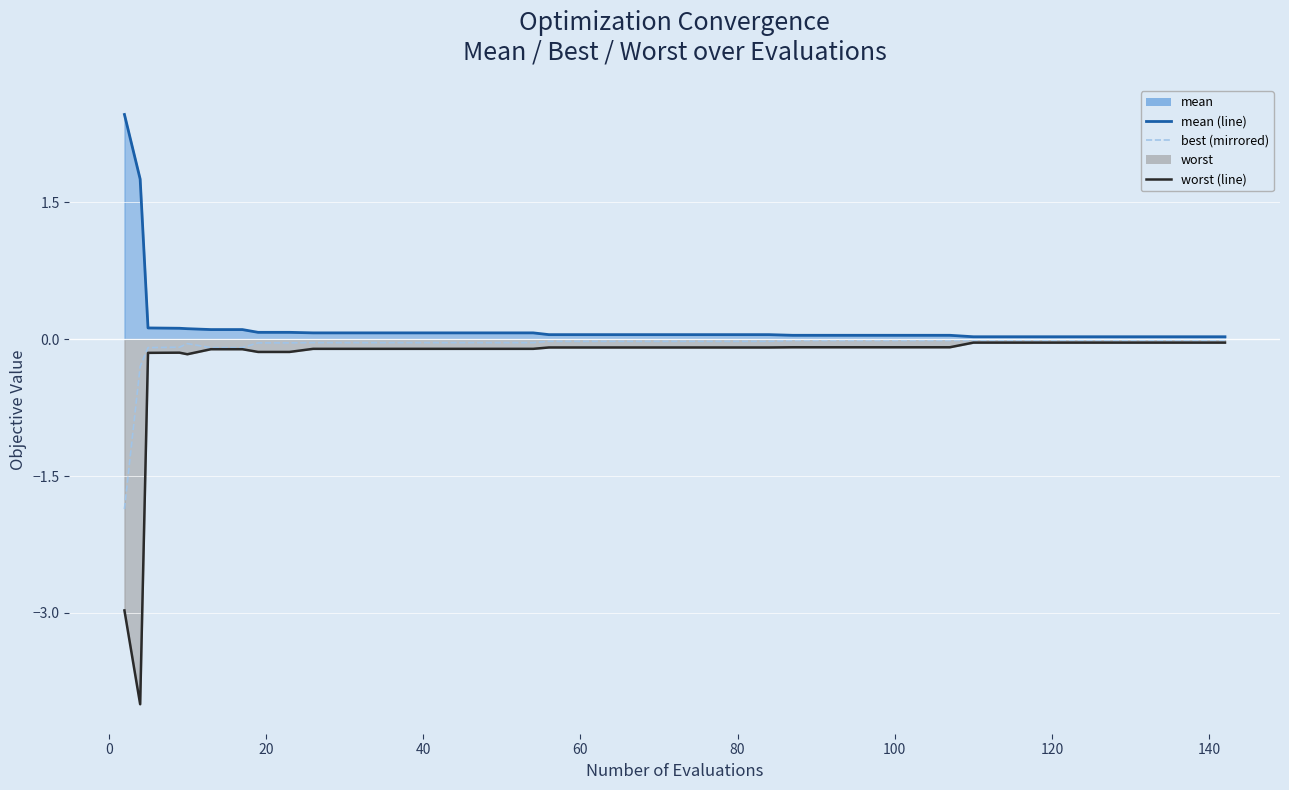

How many series are shown in this chart?

3